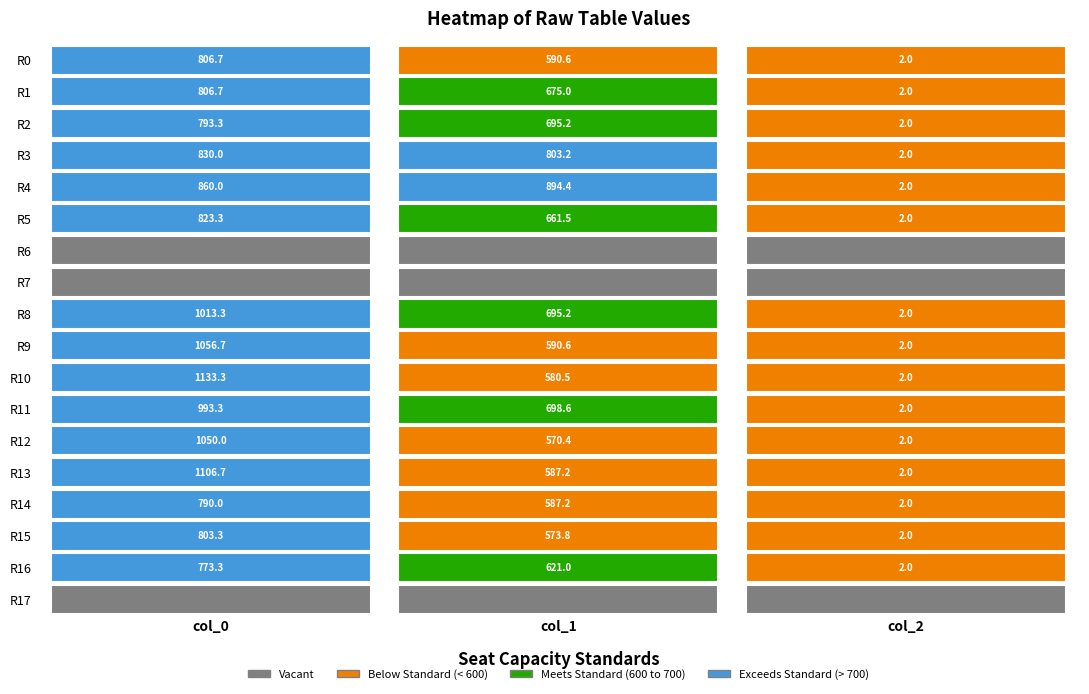

Which series has the widest spread of values?

col_0